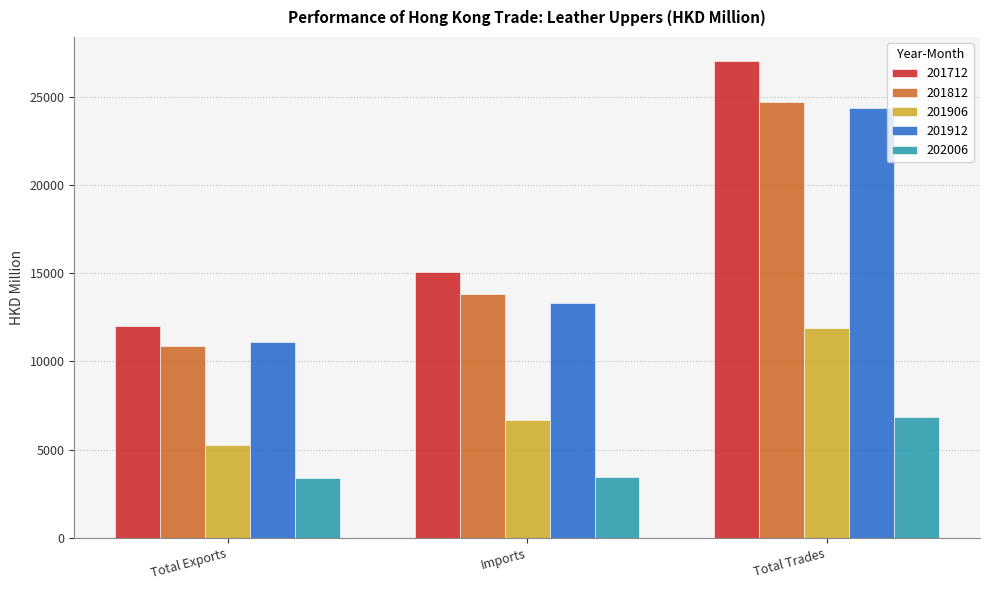

At Imports, list the series in order from smallest to largest.

202006, 201906, 201912, 201812, 201712